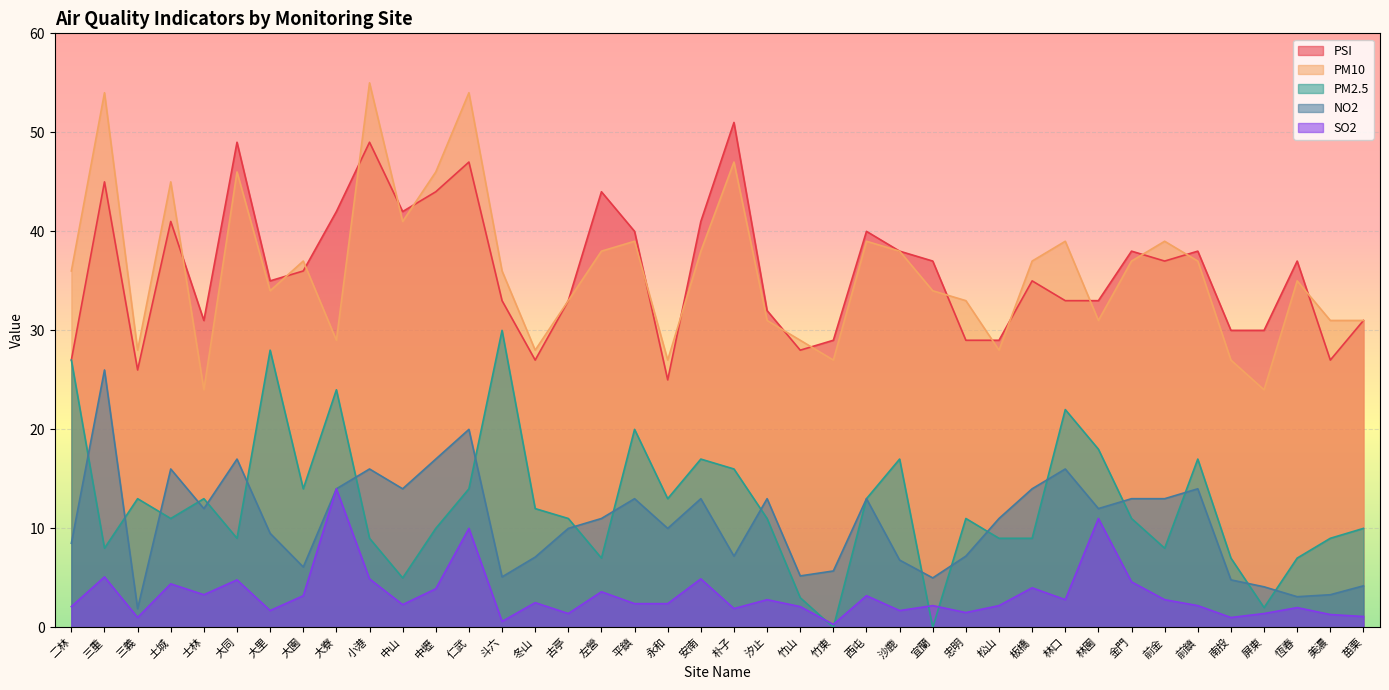

Where does the SO2 series first go above 2?

二林